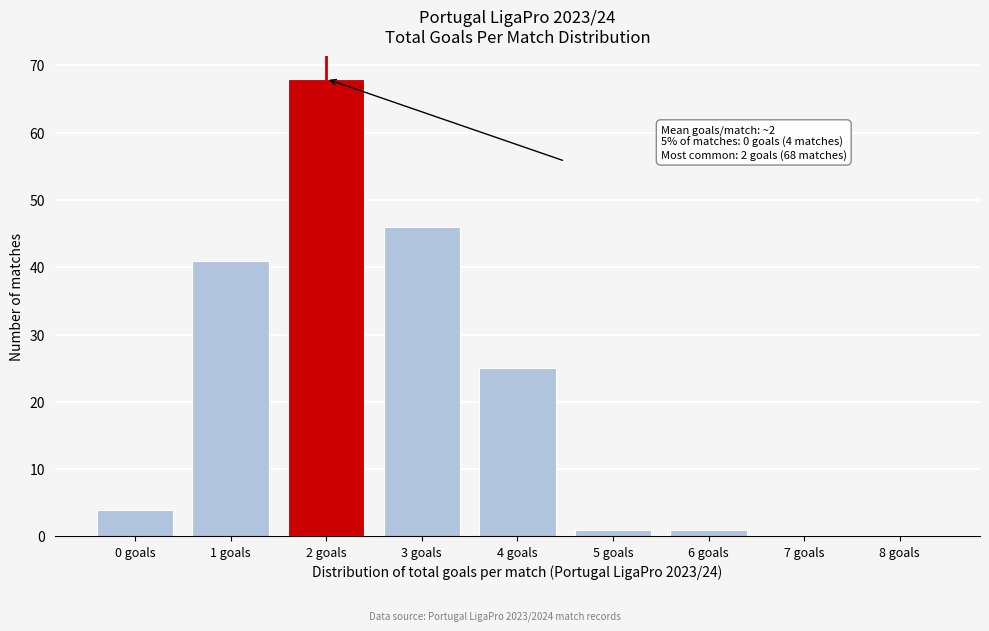

Reading right to left, transcribe all the data shown in this chart.

8 goals=0	7 goals=0	6 goals=1	5 goals=1	4 goals=25	3 goals=46	2 goals=68	1 goals=41	0 goals=4